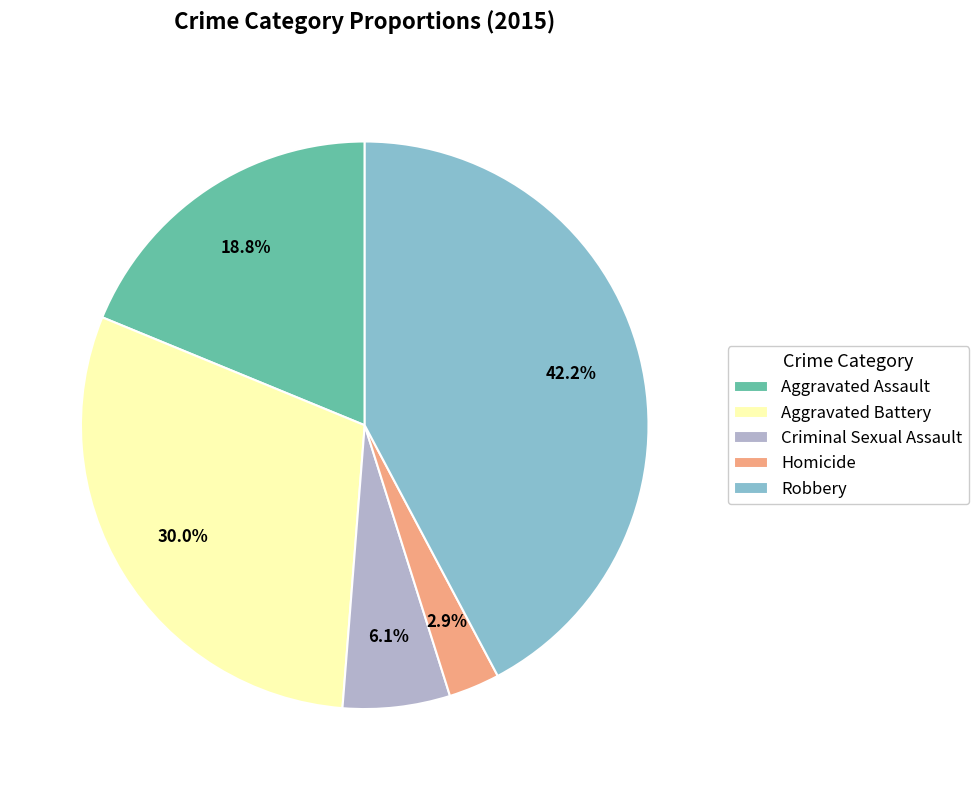

The Robbery slice represents 42% of the pie. True or false?

True